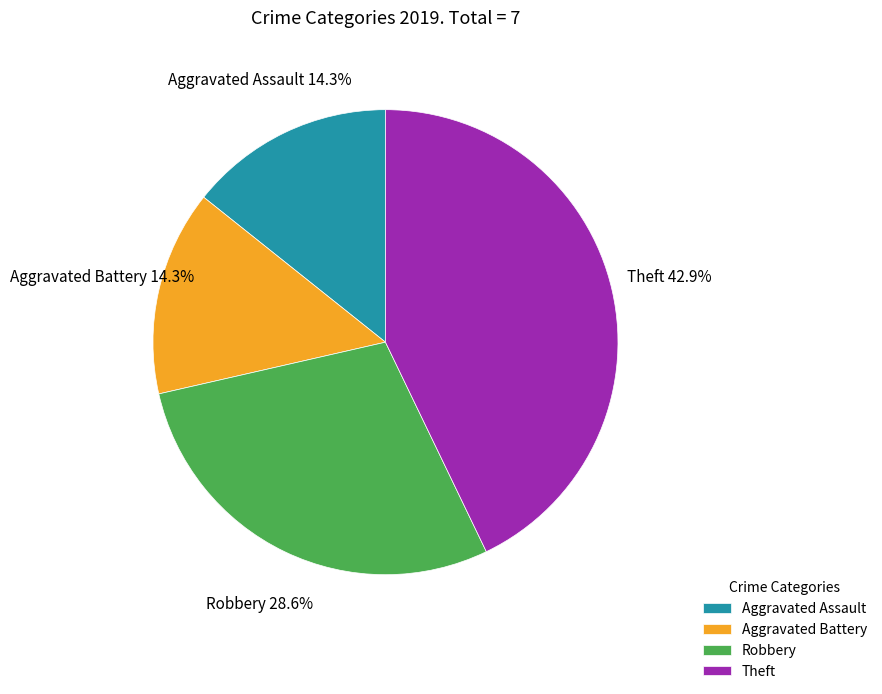

How much of the chart is everything except Aggravated Battery?

85.7%